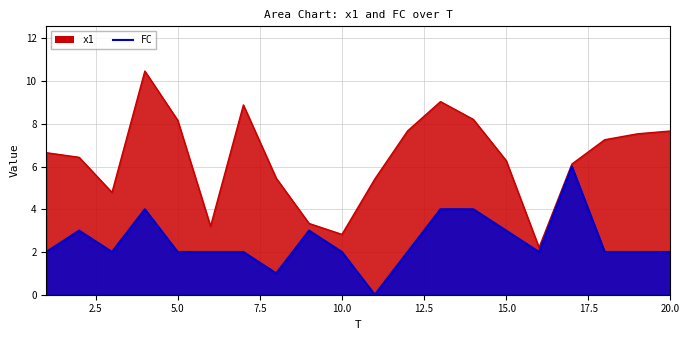

In x1, how many points are lower than both neighbors (excluding endpoints)?

4